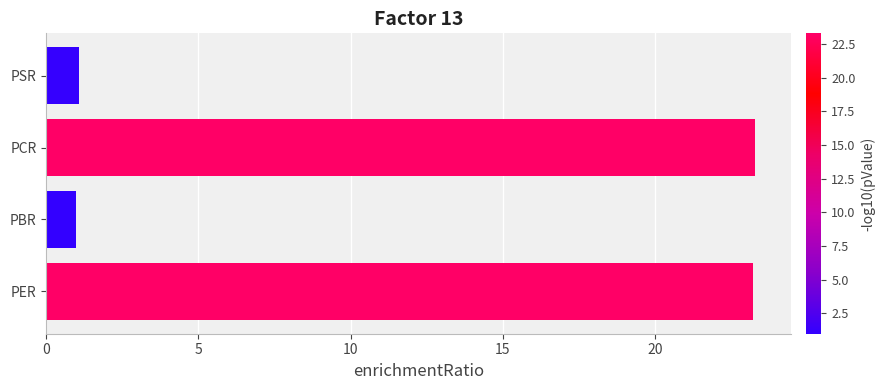

What is the difference between the maximum and minimum values?

22.3